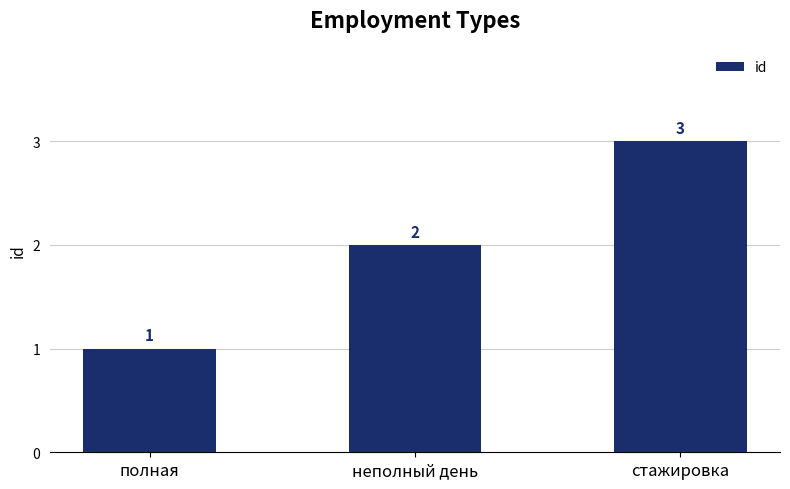

What is the difference between the maximum and minimum values?

2